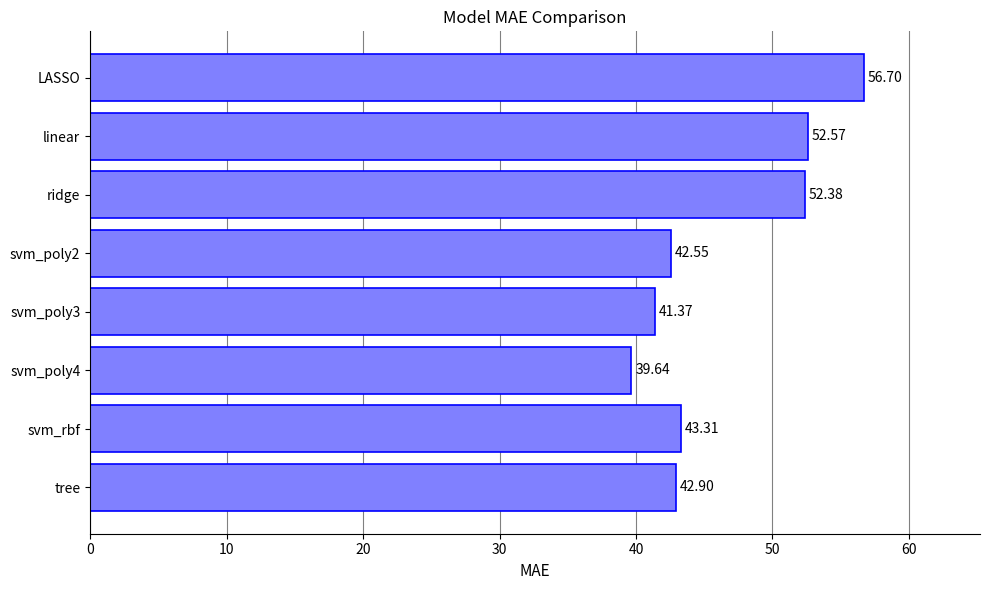

List the labels in order of value, largest first.

LASSO, linear, ridge, svm_rbf, tree, svm_poly2, svm_poly3, svm_poly4